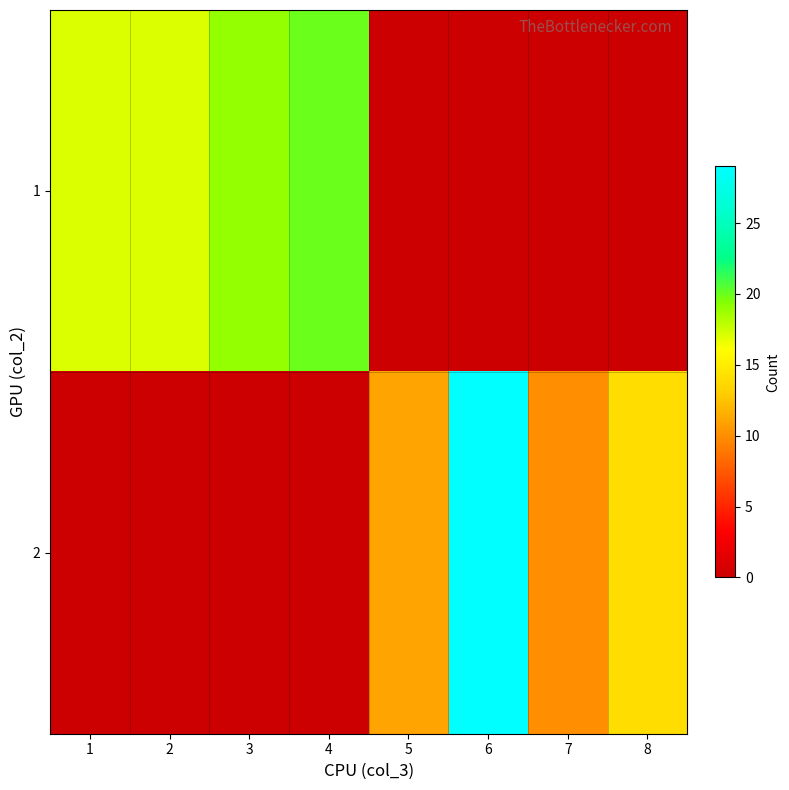

At 7, list the series in order from largest to smallest.

2, 1